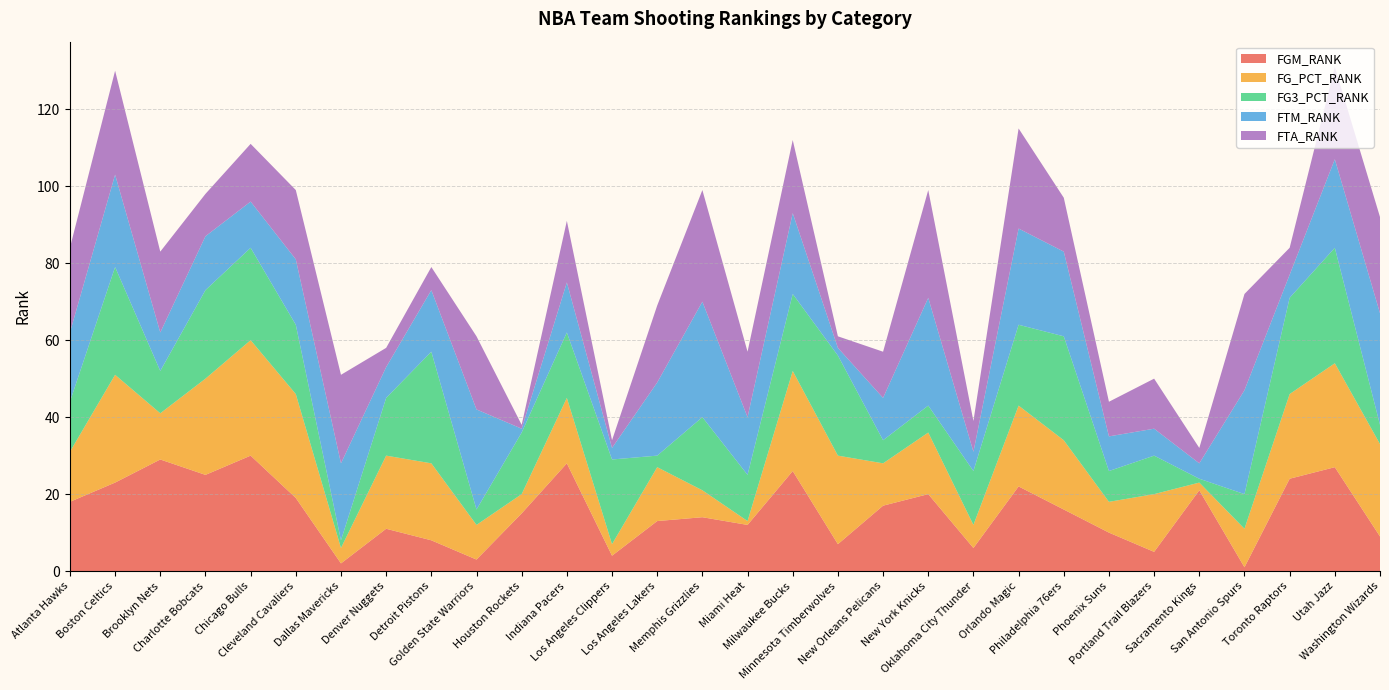

Reading left to right, transcribe all the data shown in this chart.

FGM_RANK: 18	23	29	25	30	19	2	11	8	3	15	28	4	13	14	12	26	7	17	20	6	22	16	10	5	21	1	24	27	9
FG_PCT_RANK: 13	28	12	25	30	27	4	19	20	9	5	17	3	14	7	1	26	23	11	16	6	21	18	8	15	2	10	22	27	24
FG3_PCT_RANK: 13	28	11	23	24	18	2	15	29	4	16	17	22	3	19	12	20	26	6	7	14	21	27	8	10	1	9	25	30	5
FTM_RANK: 18	24	10	14	12	17	20	8	16	26	1	13	3	19	30	15	21	2	11	28	5	25	22	9	7	4	27	6	23	29
FTA_RANK: 22	27	21	11	15	18	23	5	6	19	1	16	2	20	29	17	19	3	12	28	8	26	14	9	13	4	25	7	24	25